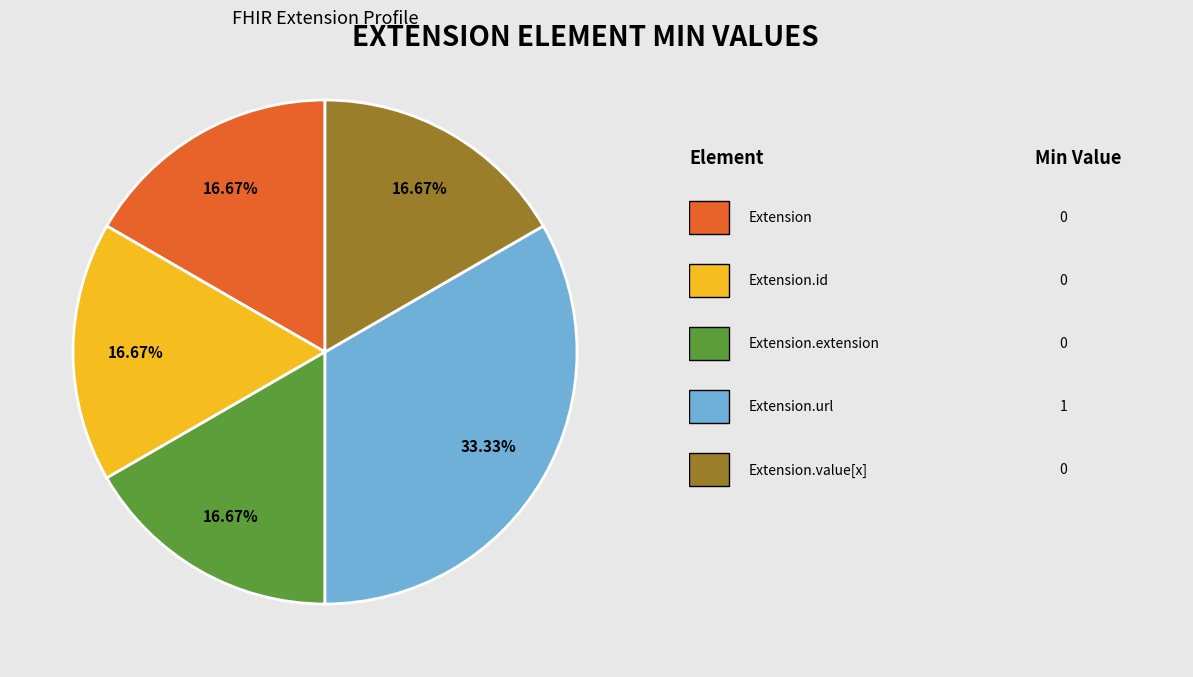

Is there a majority slice in this chart?

No